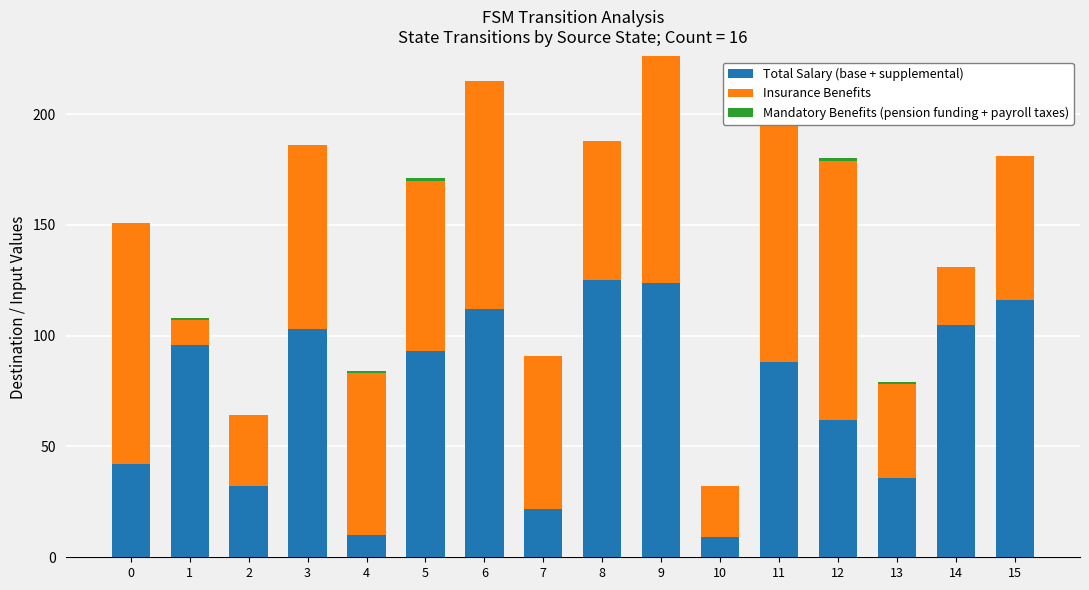

How many bars are there in total?

48